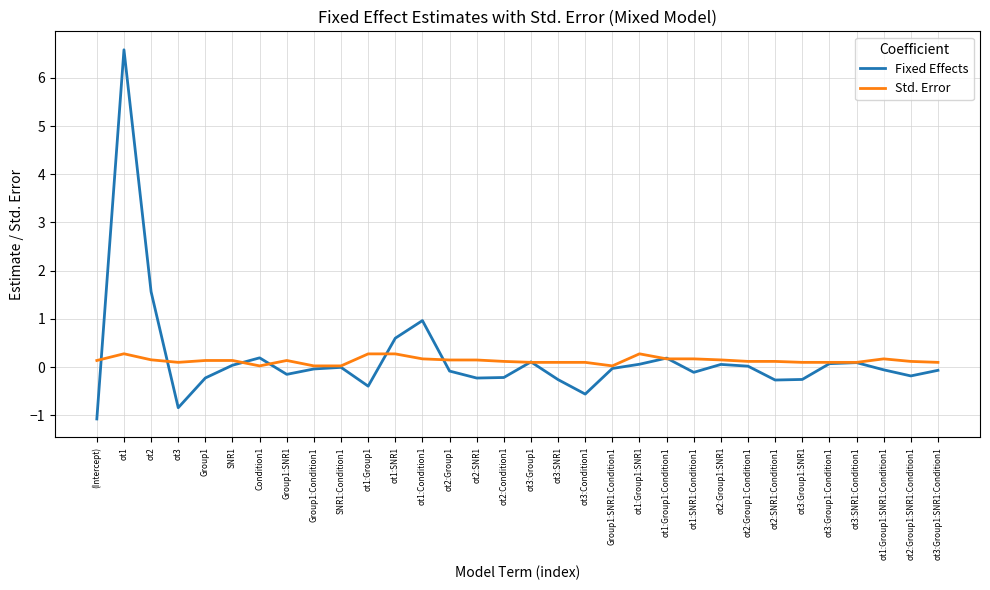

What is the minimum value shown in the chart?

-1.1